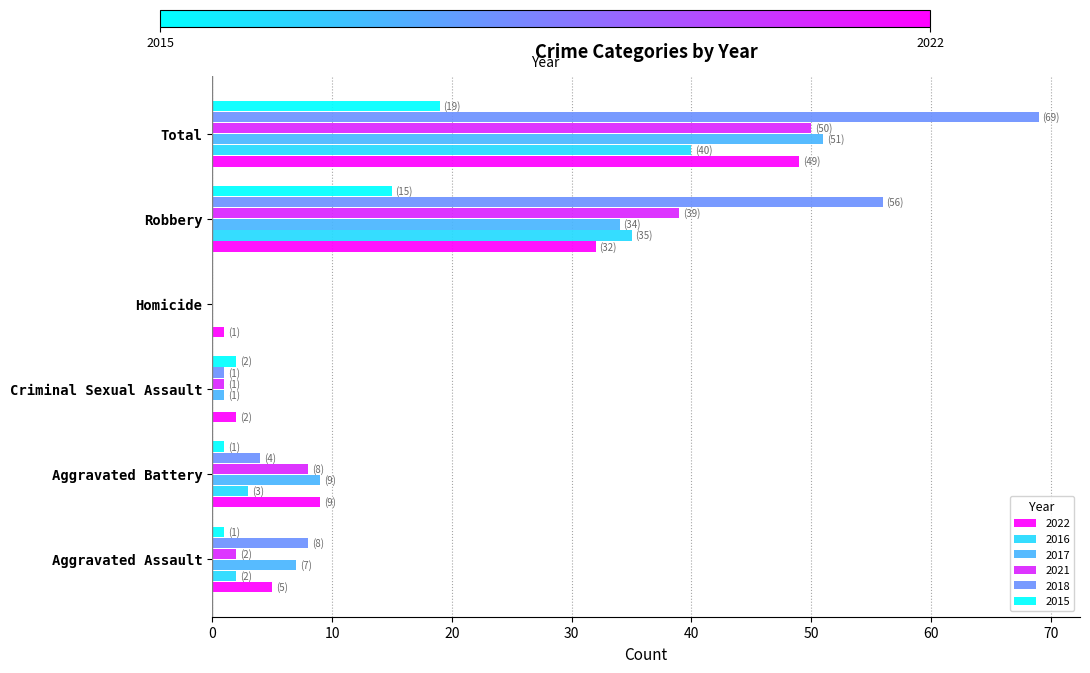

True or false: 2015 has a value of 10 at Total.

False